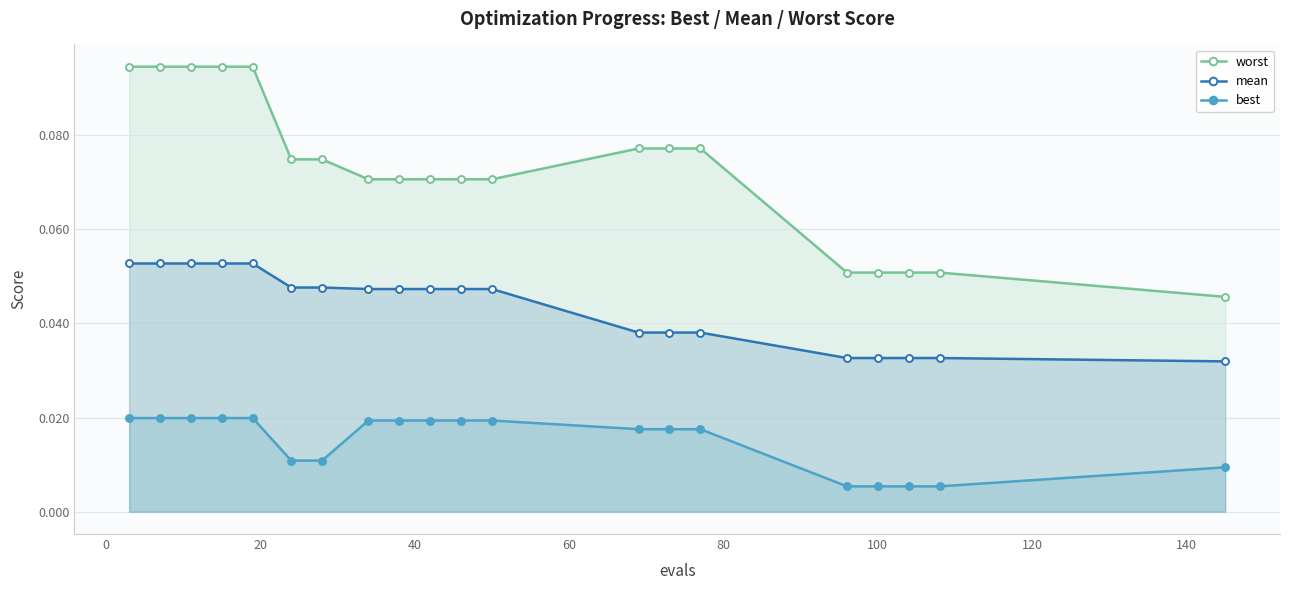

True or false: mean and best intersect in this chart.

False